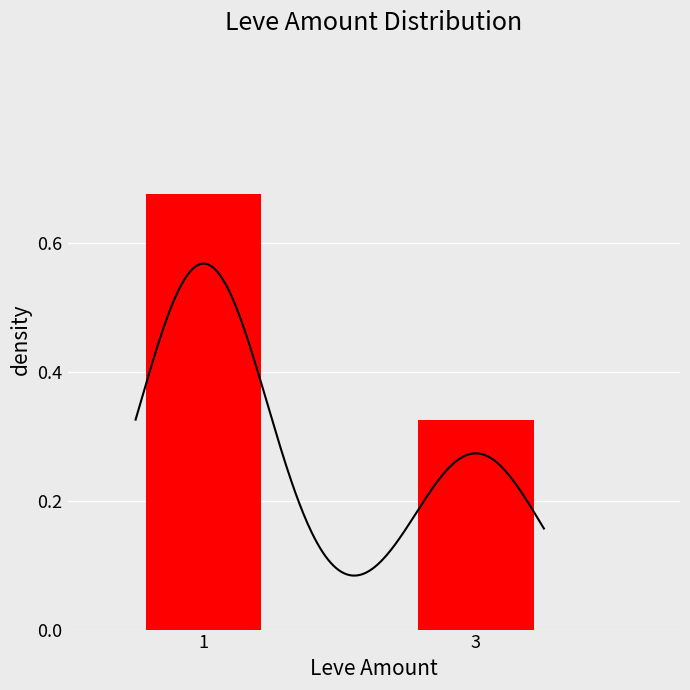

What is the minimum value shown in the chart?

0.3